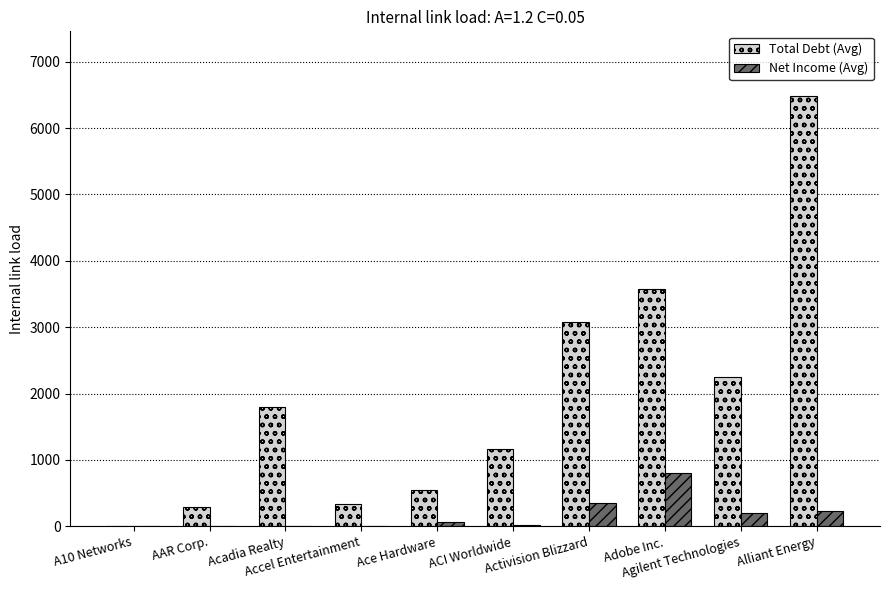

Is the value of Total Debt (Avg) at Agilent Technologies greater than the value of Net Income (Avg) at AAR Corp.?

Yes